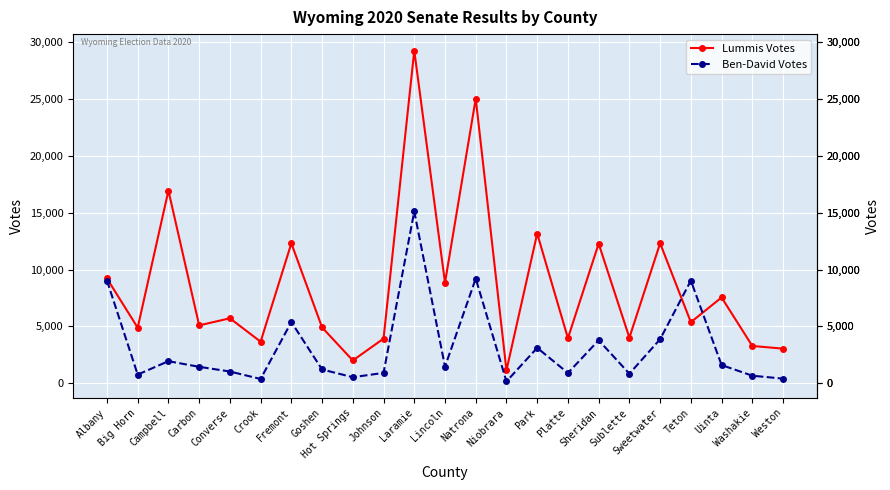

Is this an area chart (filled region under the line)?

No